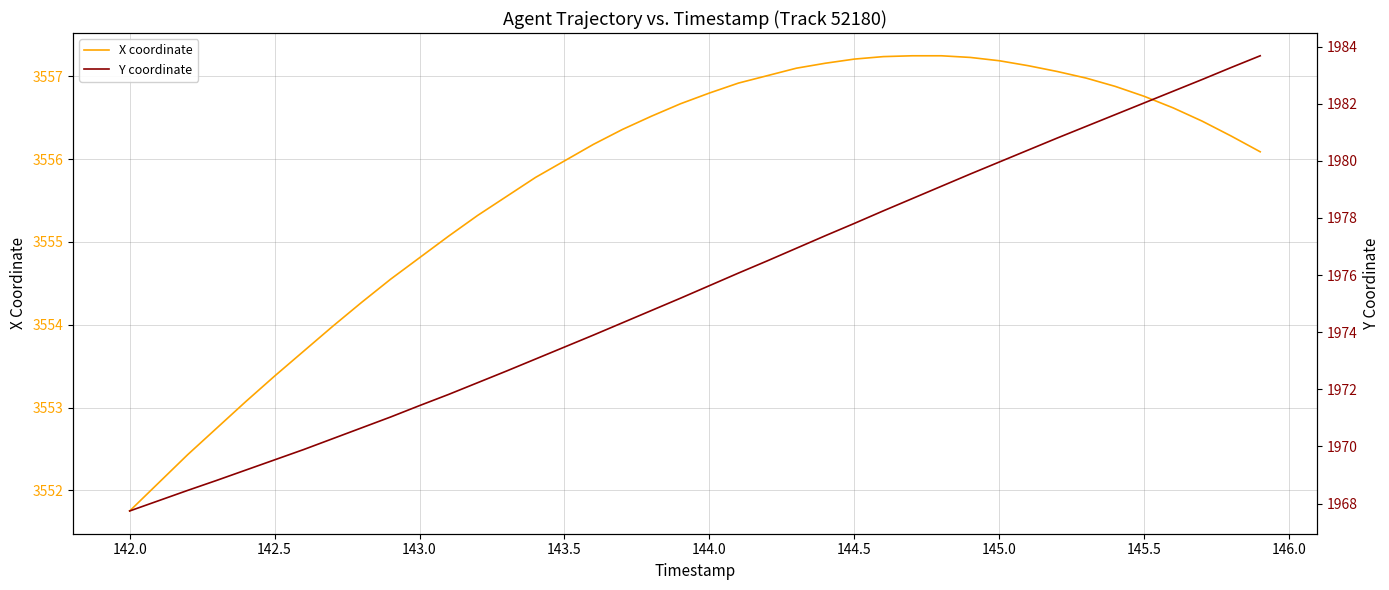

Which category has the lowest value in the X coordinate series?

142.0